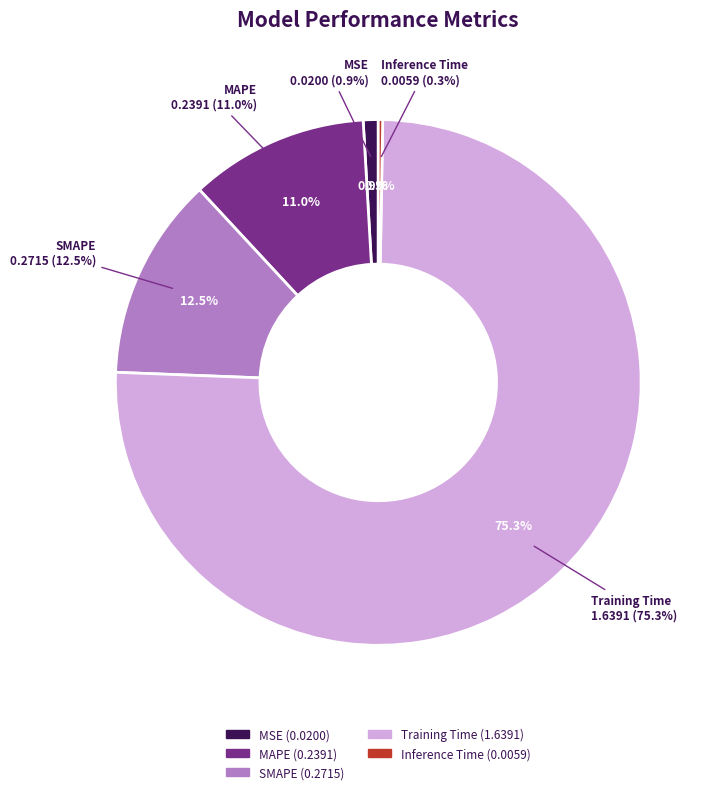

True or false: MSE accounts for 14% of the total.

False